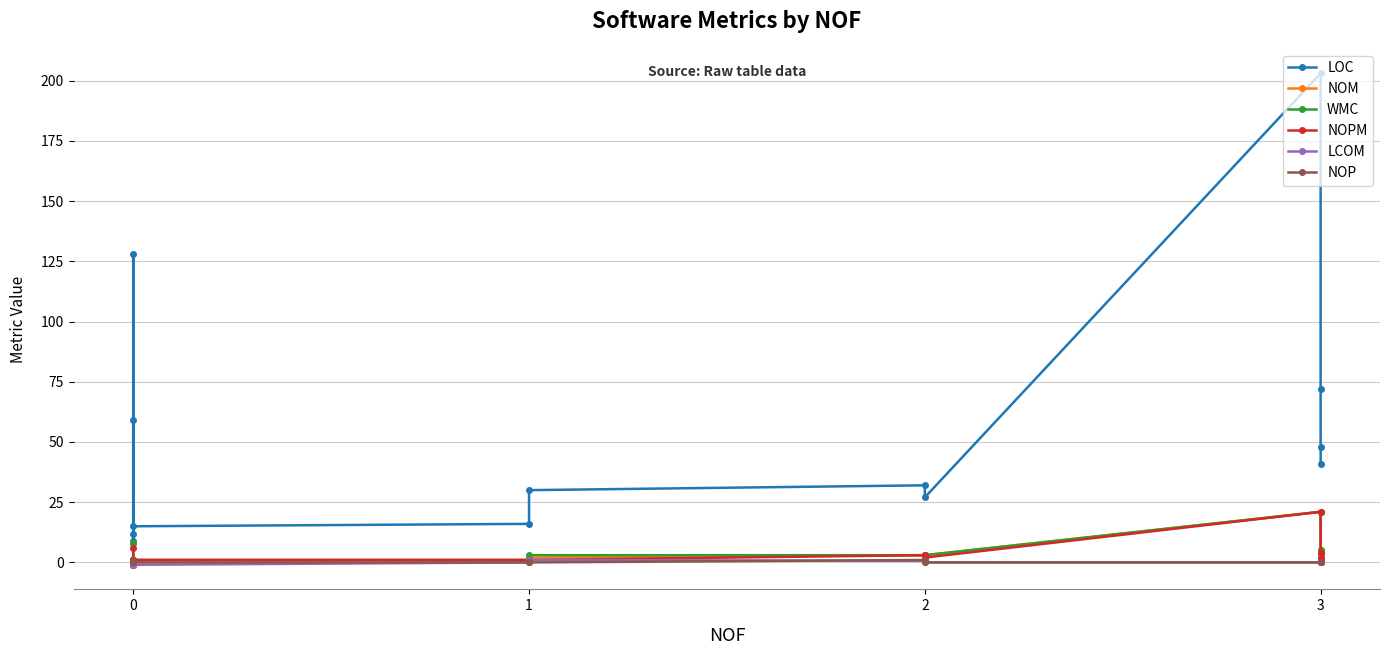

Which series has the largest total across all categories?

LOC